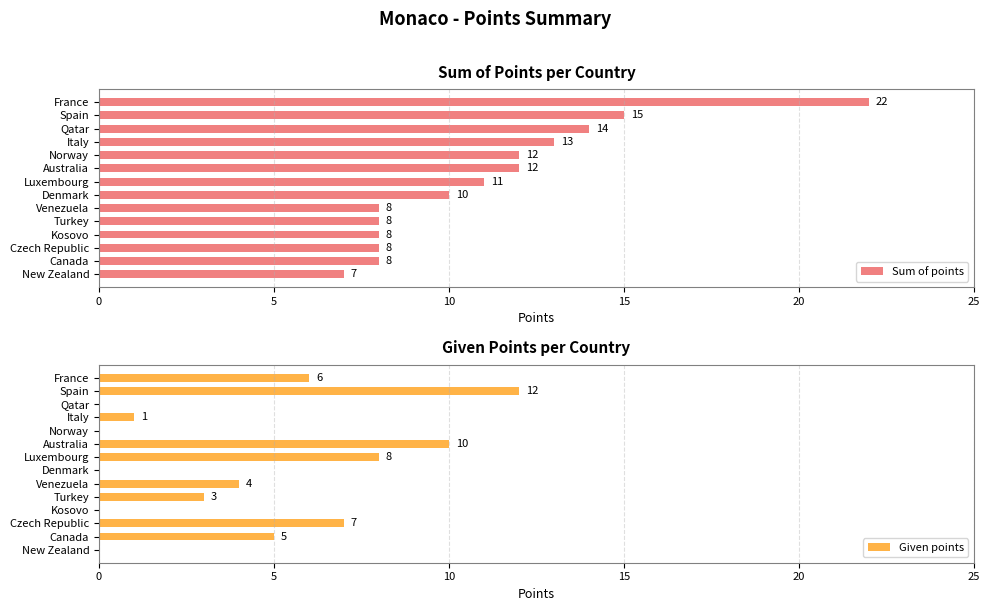

What is the sum of all Sum of points values?

156